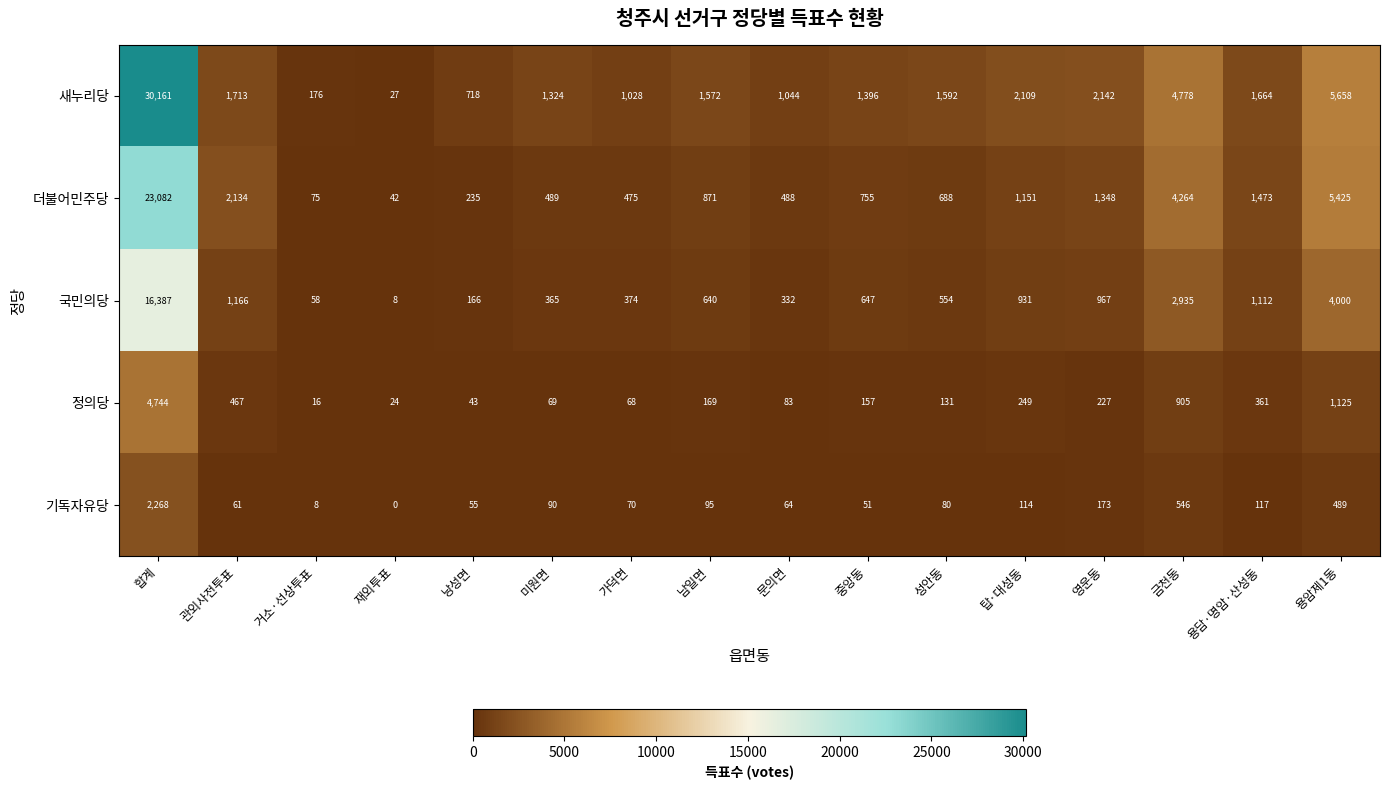

Between 남일면 and 성안동, which series saw the biggest shift?

더불어민주당